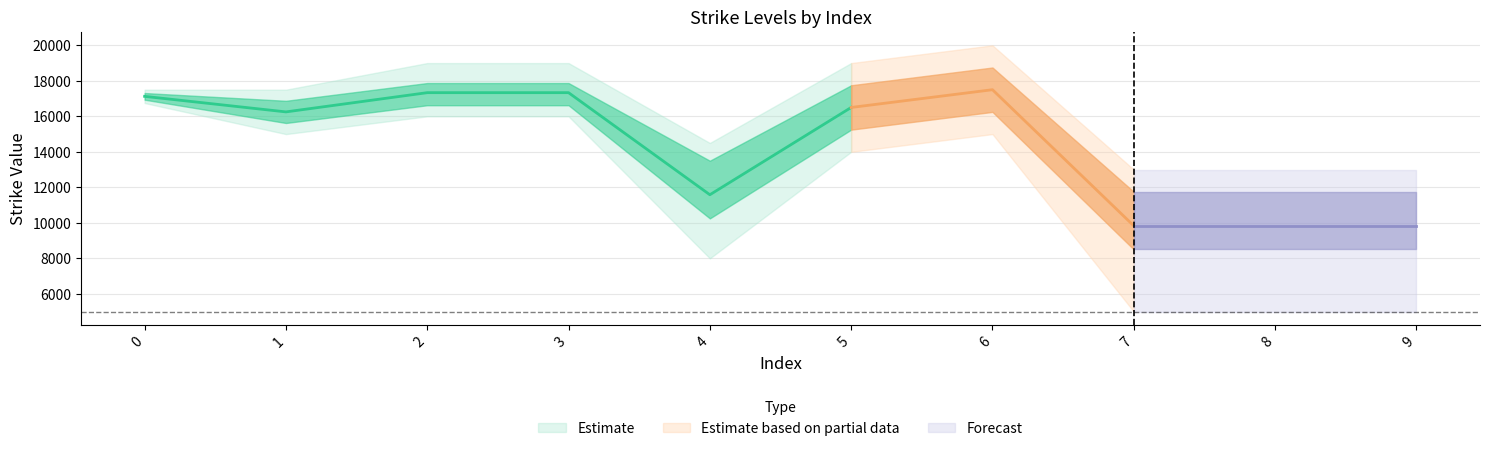

The value of Strike 0.7917 at 0 is 17250. True or false?

True